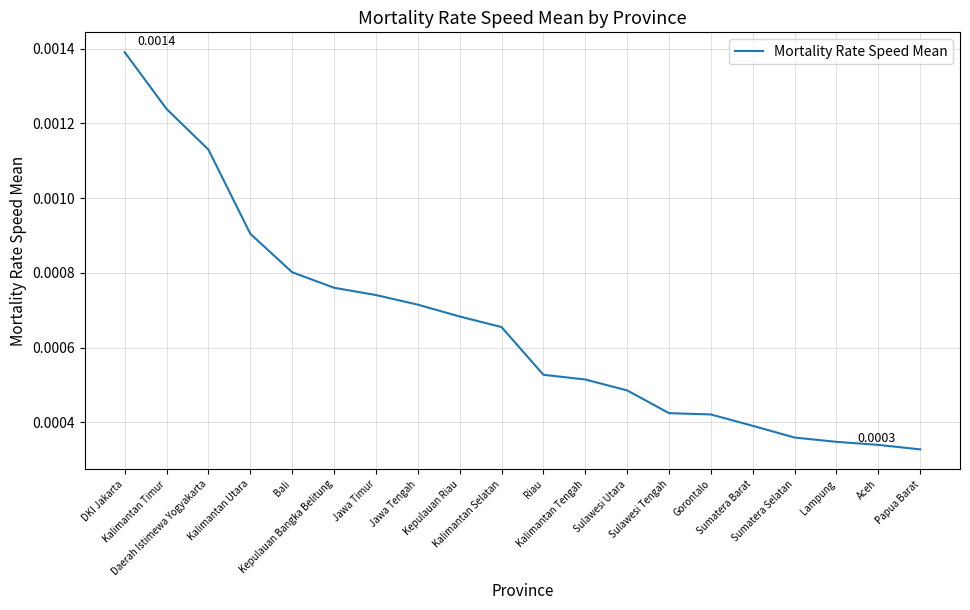

Does the chart have visible grid lines?

Yes